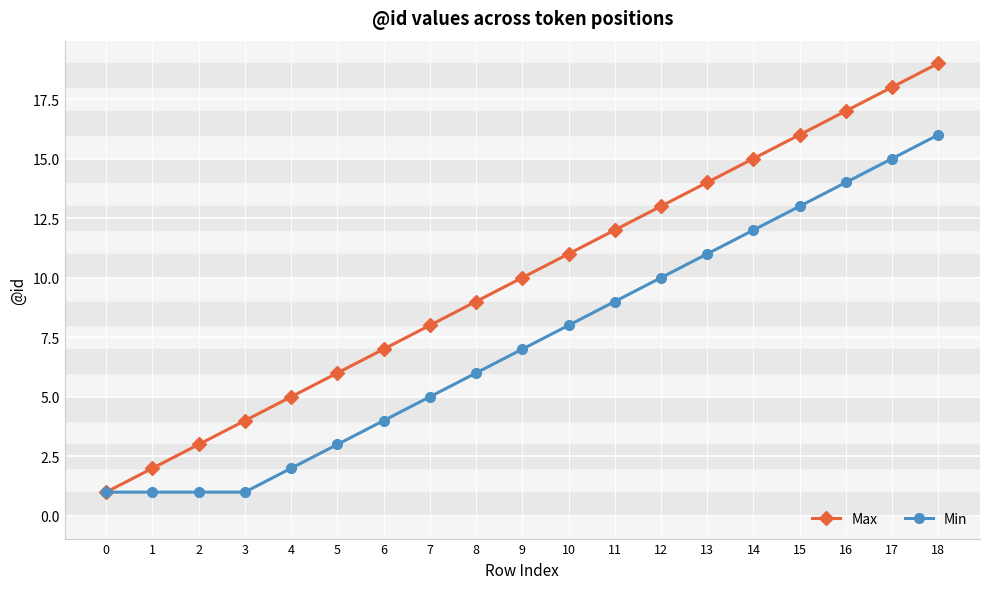

True or false: Max has more than 2 points higher than both neighbors.

False